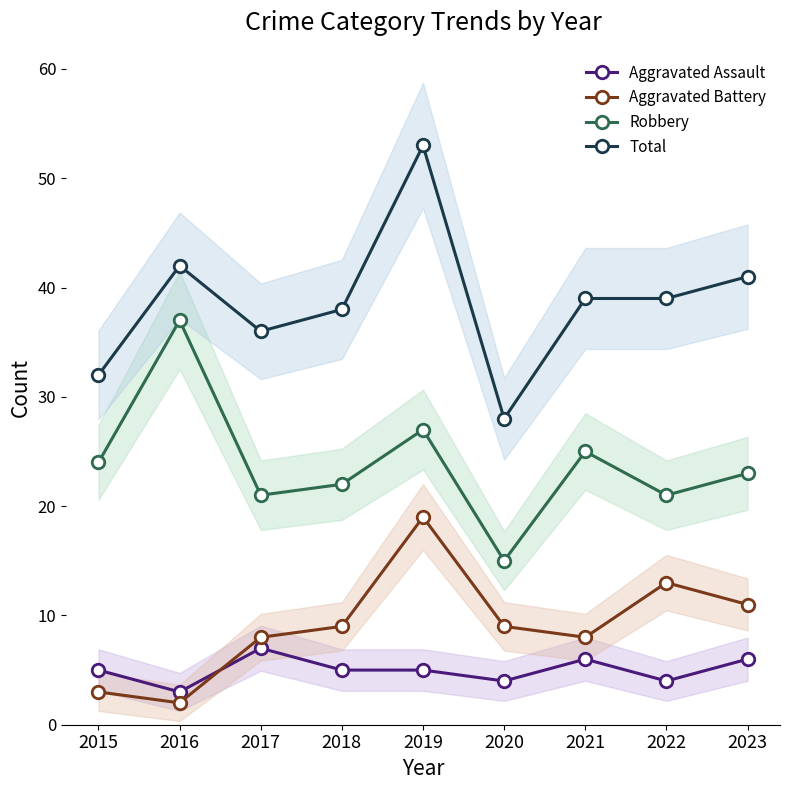

Where is the first local maximum for Aggravated Battery?

2019